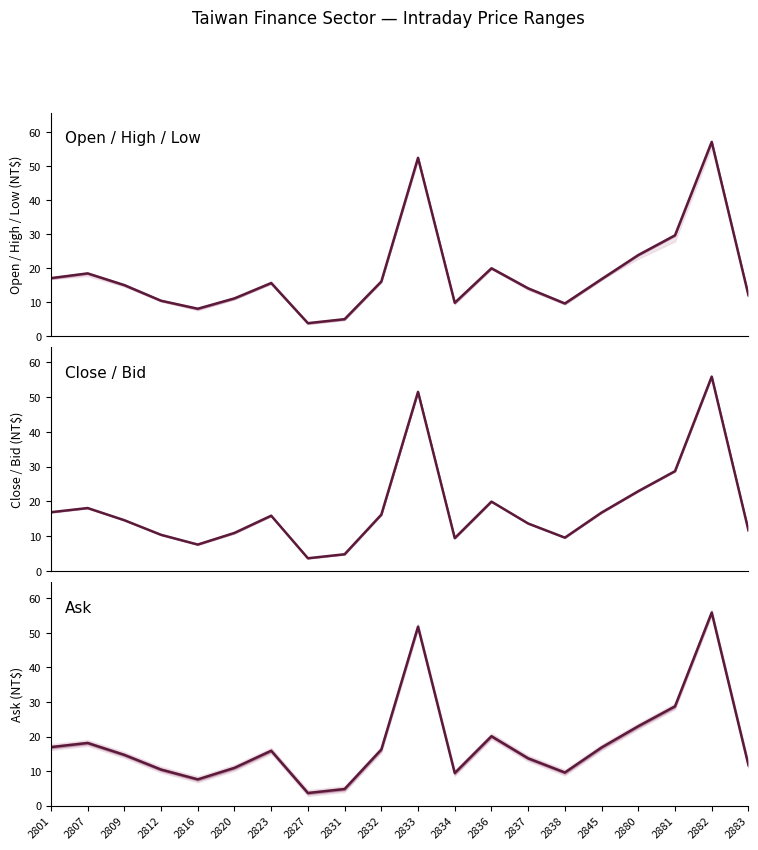

Reading right to left, transcribe all the data shown in this chart.

Open: 2883=12.1	2882=57.2	2881=29.7	2880=23.9	2845=16.8	2838=9.7	2837=14.1	2836=20.0	2834=9.8	2833=52.5	2832=16.1	2831=5.0	2827=3.9	2823=15.7	2820=11.2	2816=8.1	2812=10.4	2809=15.1	2807=18.5	2801=17.1
Close: 2883=11.7	2882=55.9	2881=28.7	2880=22.9	2845=16.8	2838=9.6	2837=13.7	2836=19.9	2834=9.4	2833=51.5	2832=16.2	2831=4.8	2827=3.7	2823=15.9	2820=10.9	2816=7.6	2812=10.4	2809=14.6	2807=18.1	2801=16.9
Ask: 2883=11.8	2882=55.9	2881=28.8	2880=23.0	2845=16.9	2838=9.6	2837=13.7	2836=20.1	2834=9.4	2833=51.8	2832=16.2	2831=4.8	2827=3.7	2823=15.9	2820=10.9	2816=7.6	2812=10.4	2809=14.7	2807=18.1	2801=16.9